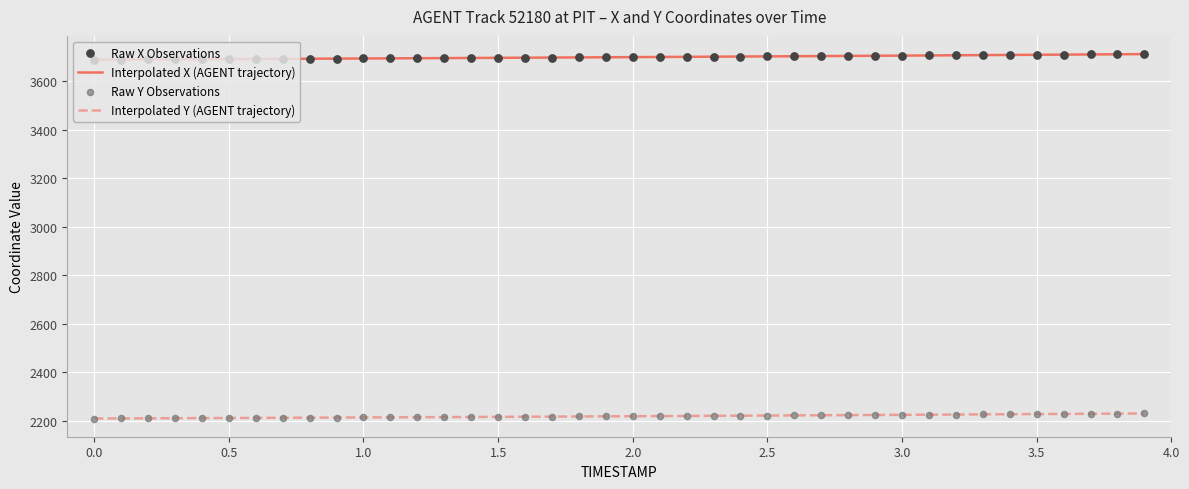

Which series has the largest total across all categories?

Interpolated X (AGENT trajectory)